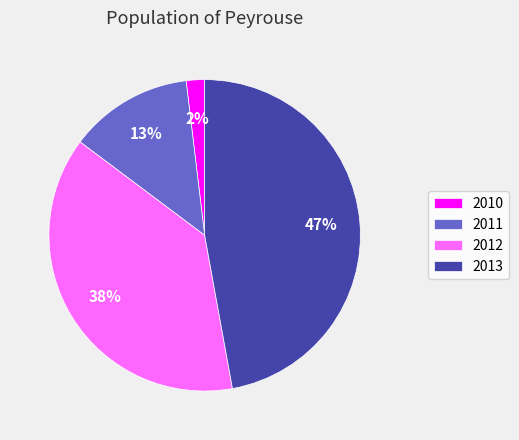

To the nearest percent, what portion does 2012 represent?

38%